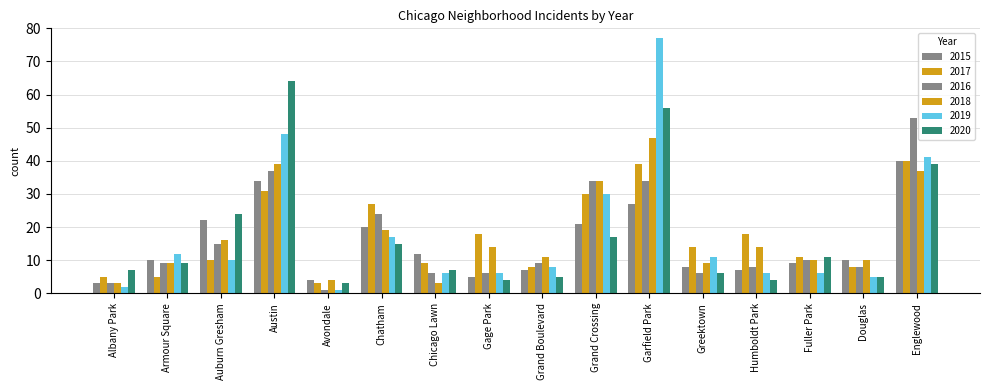

What is the sum of all 2019 values?

286